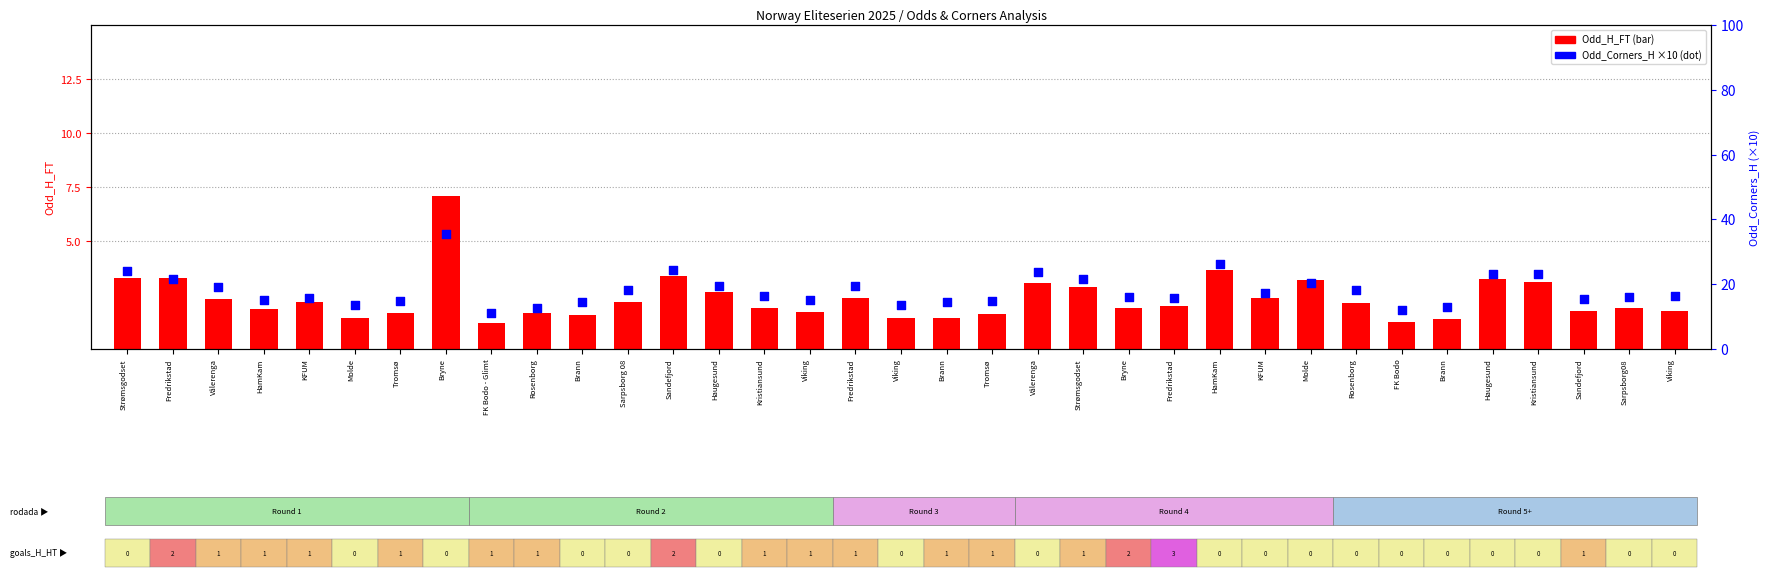

What are all the series names shown in the legend?

Odd_H_FT, Odd_Corners_H (×10)